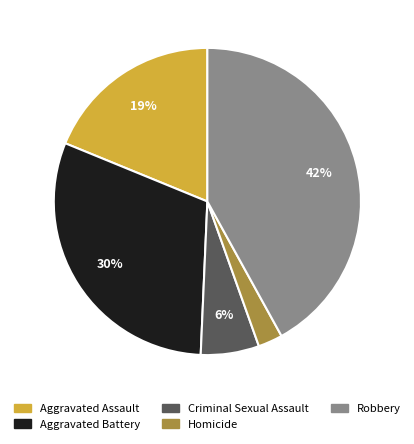

Approximately how many times larger is the value at Criminal Sexual Assault compared to Aggravated Assault?

0.3